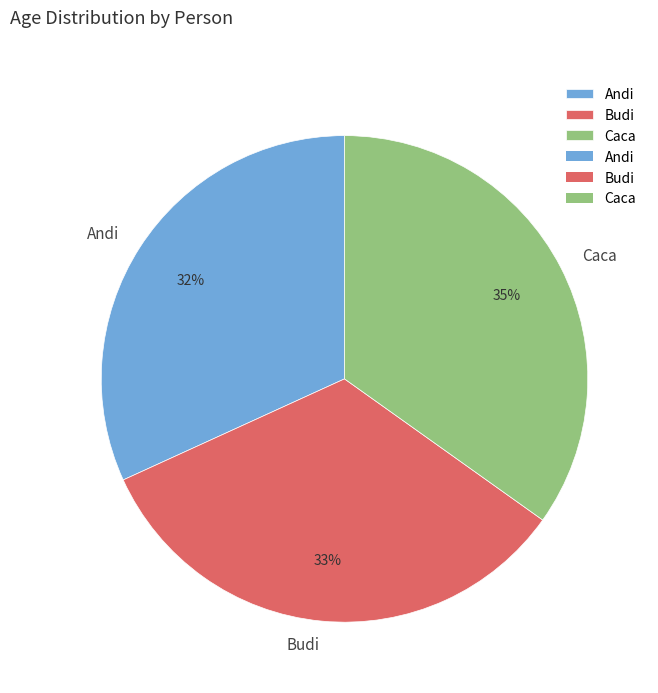

Which category has the biggest portion of the pie?

Caca